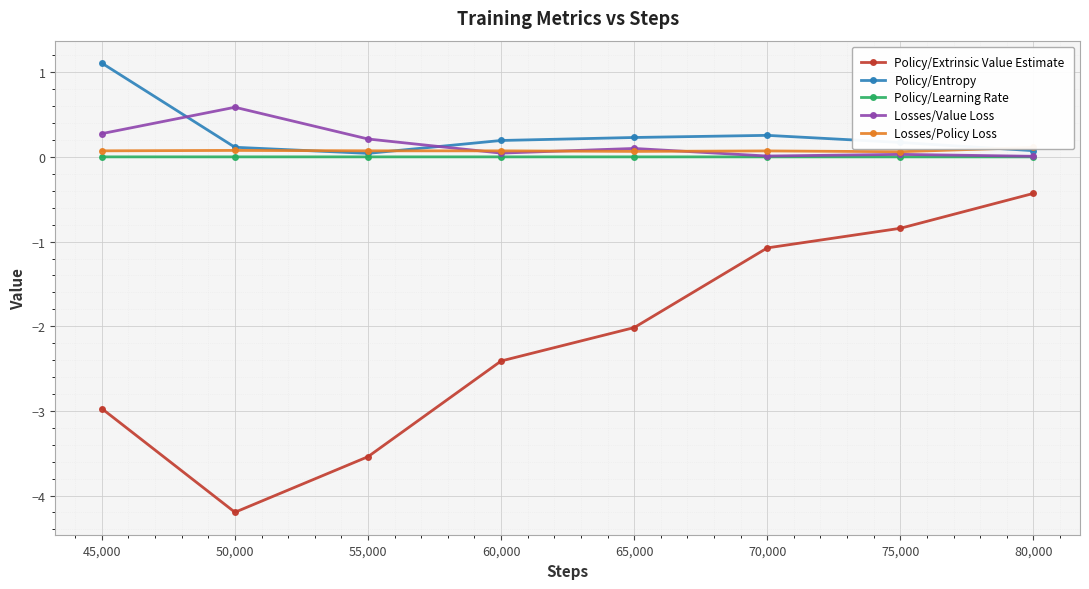

What is the value of the Losses/Value Loss point at the 1st from the left?

0.3